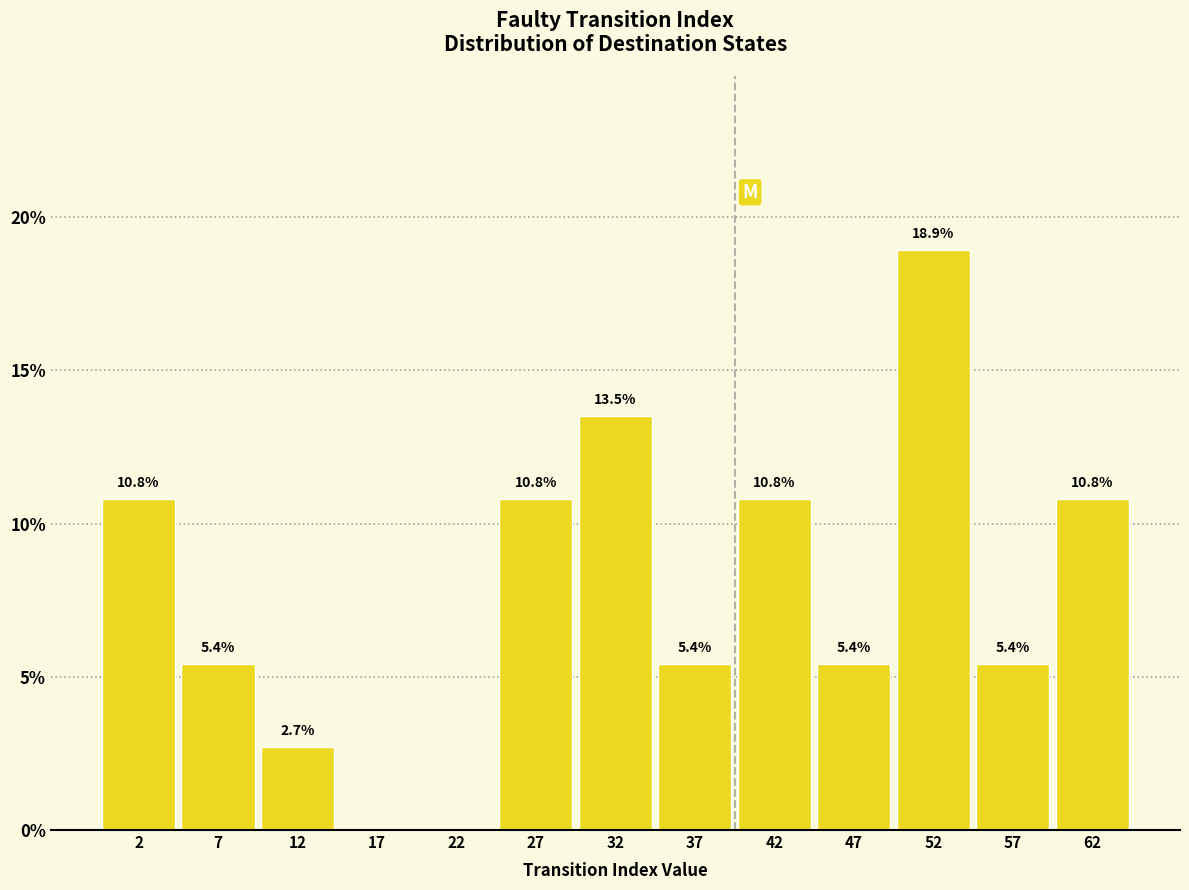

Which range on the x-axis has the tallest bar?

50 to 55